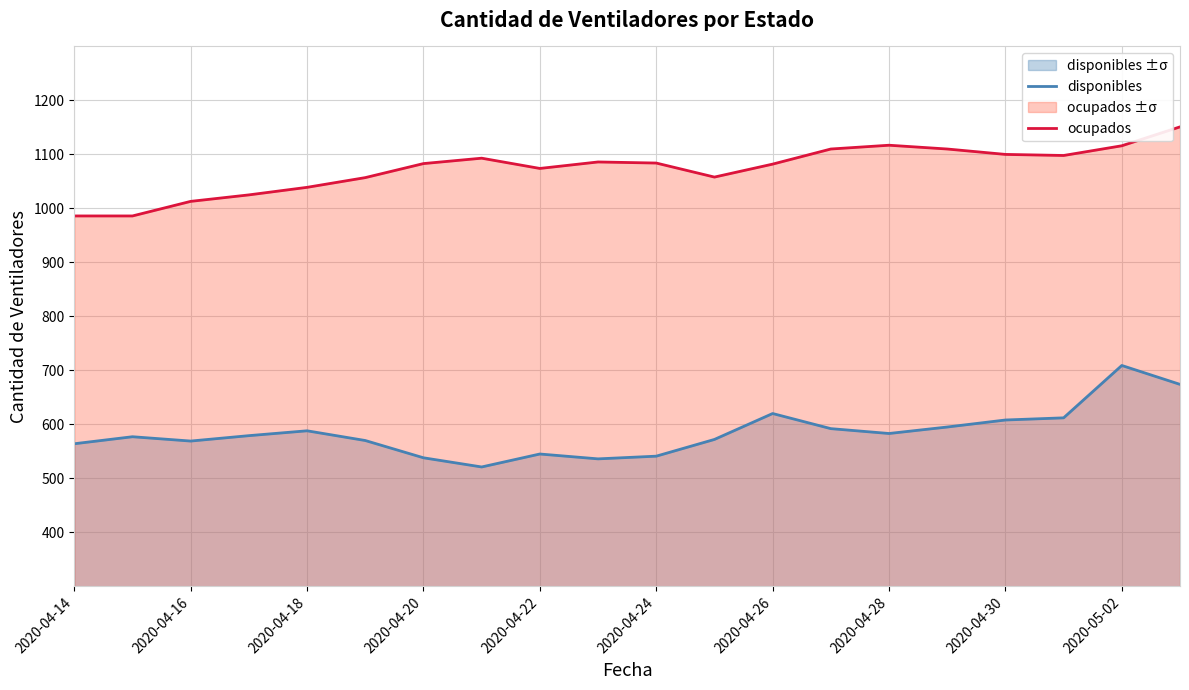

What is the sum of all disponibles values?

11693